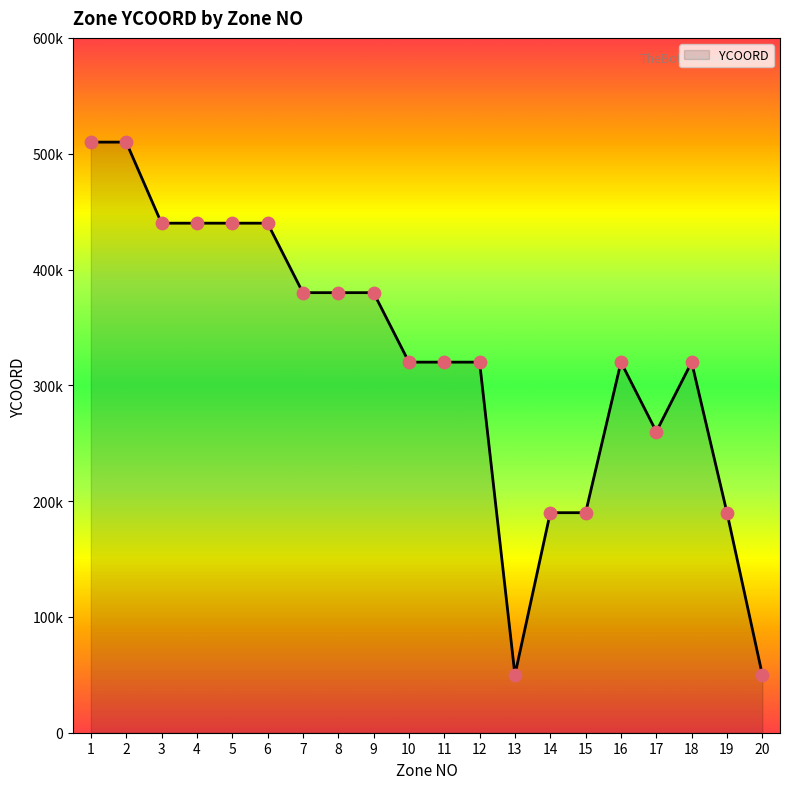

Approximately how many times larger is the value at 4 compared to 17?

1.7